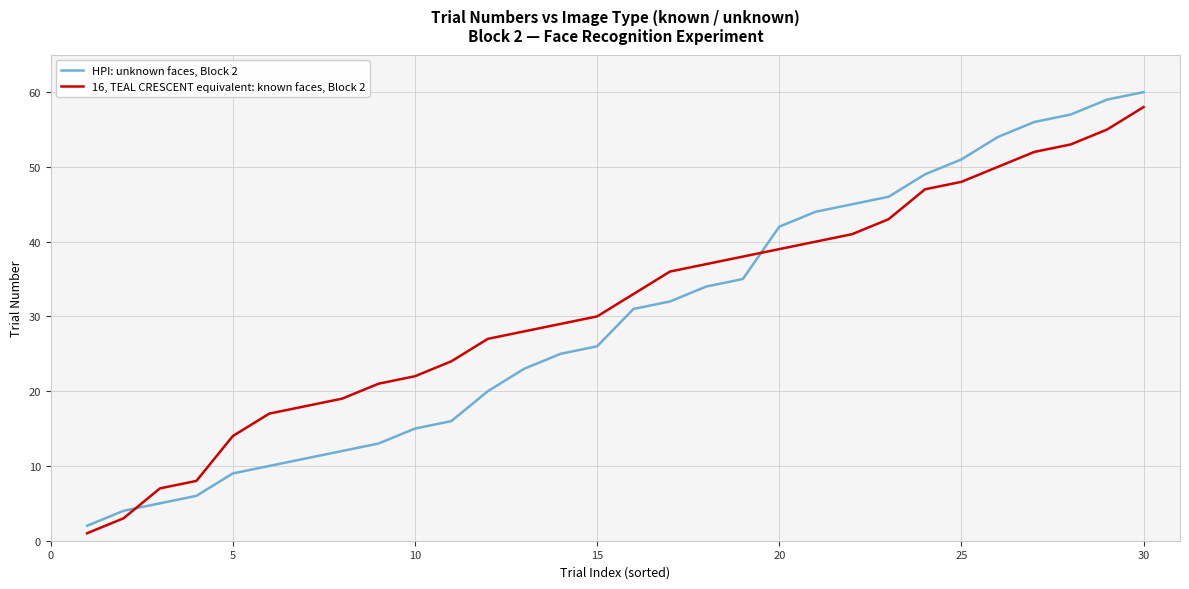

Which series has the largest total across all categories?

16, TEAL CRESCENT equivalent: known faces, Block 2